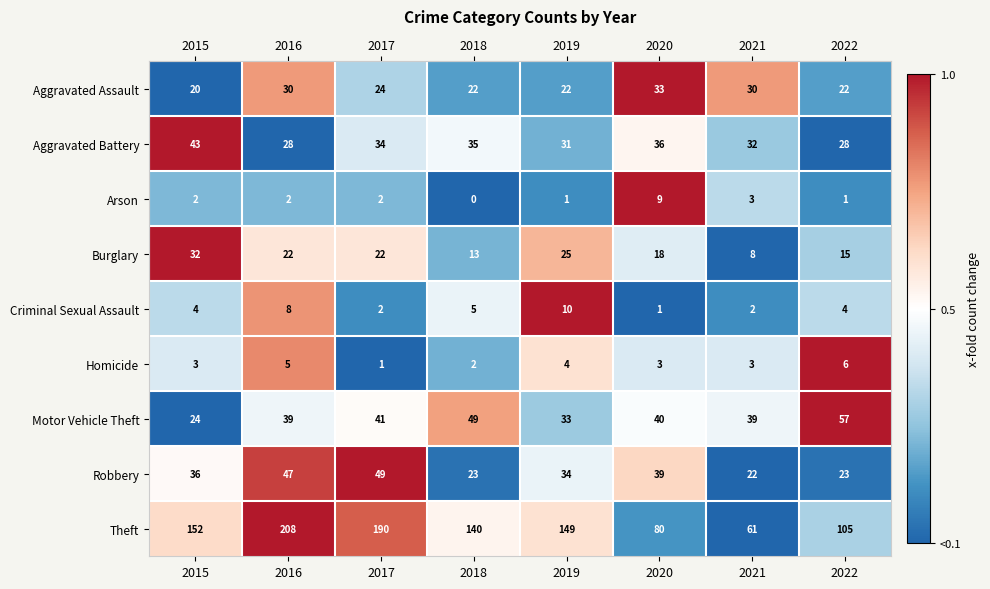

At how many categories does at least one series exceed 0?

8